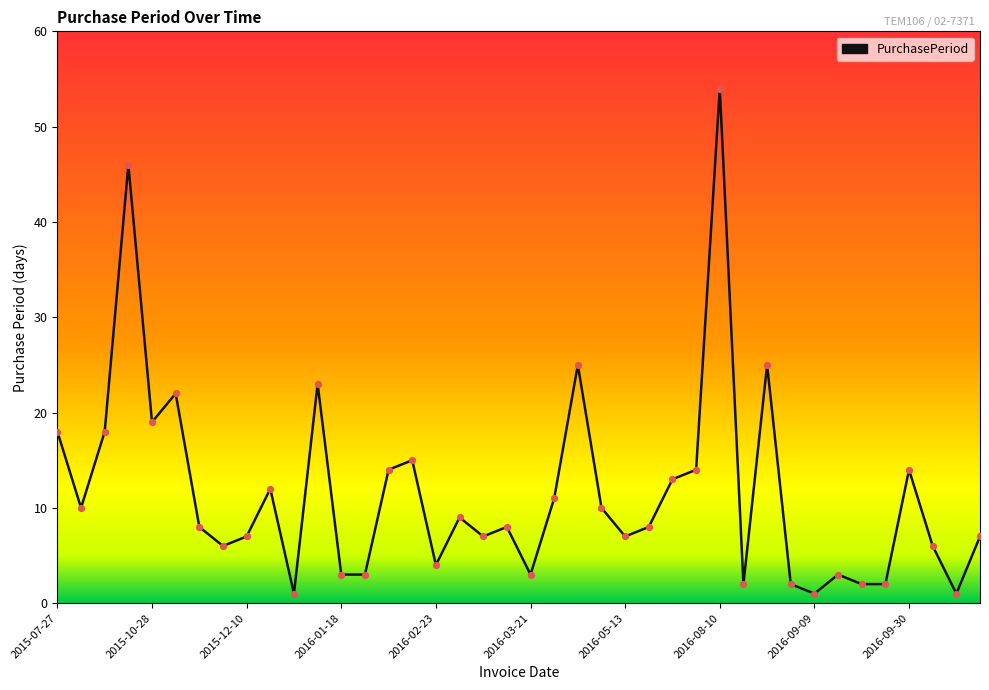

What is the difference between the maximum and minimum values?

53